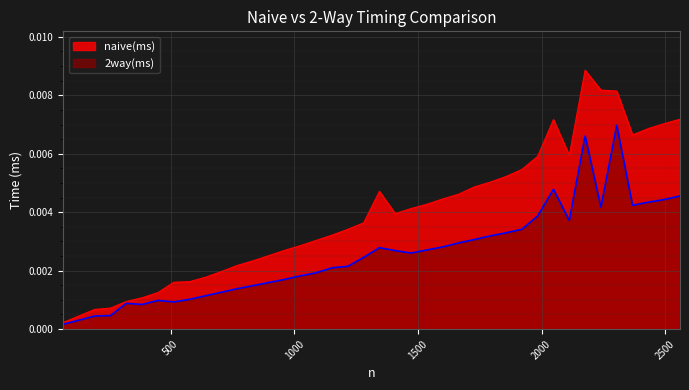

At which label does 2way(ms) reach its minimum?

64